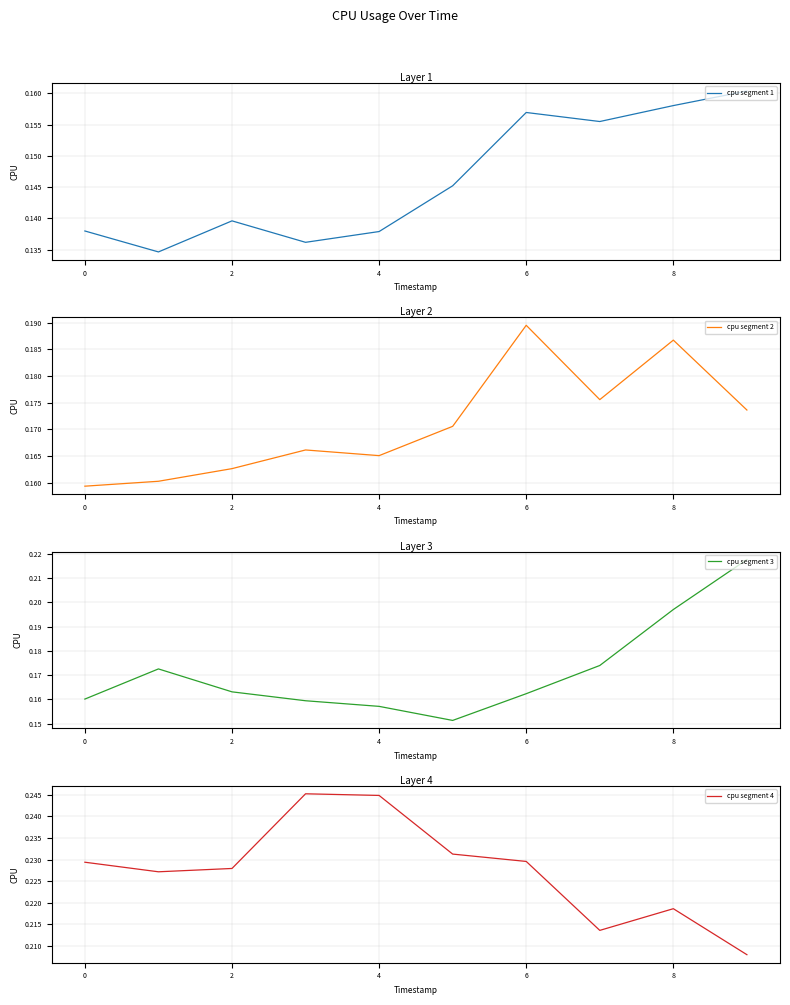

Is it true that cpu segment 1 equals 0.2 at 4?

False